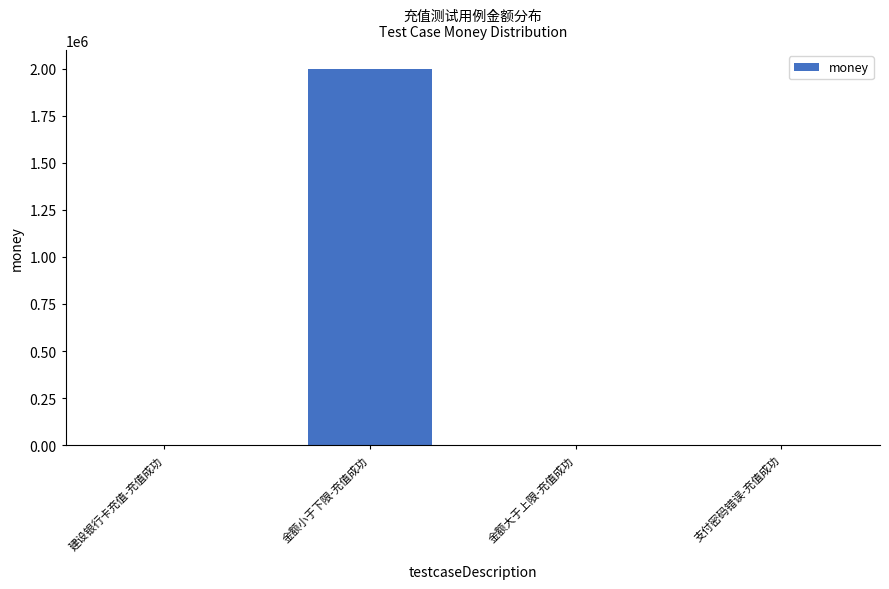

What is the maximum value shown in the chart?

2000000